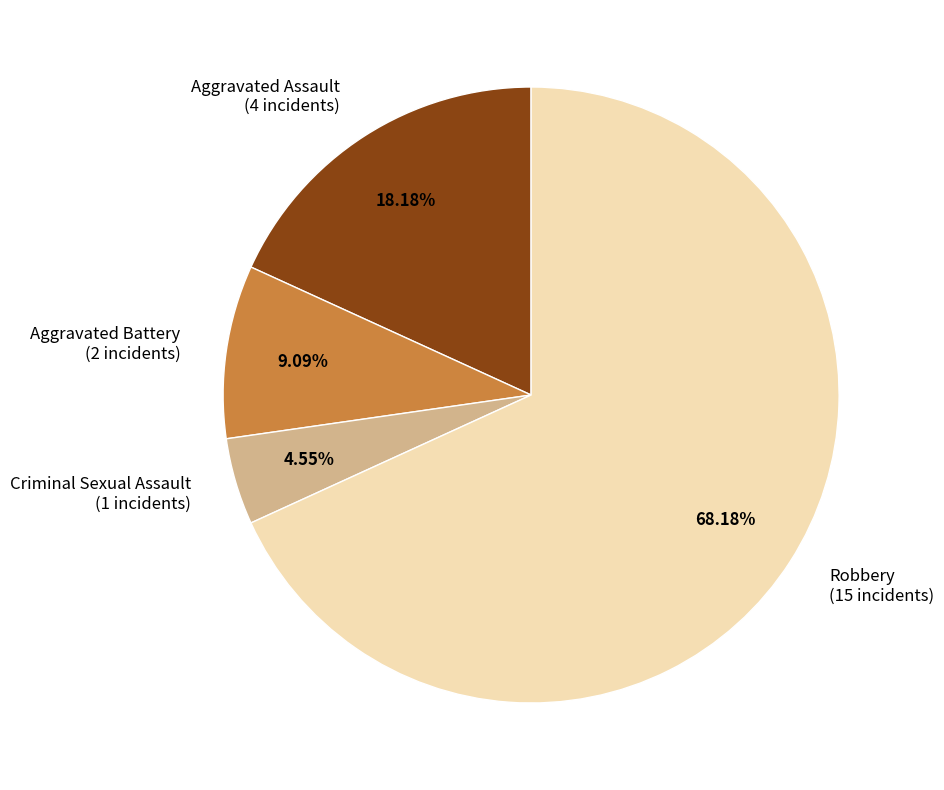

What is the total percentage of Criminal Sexual Assault and Robbery?

72.7%